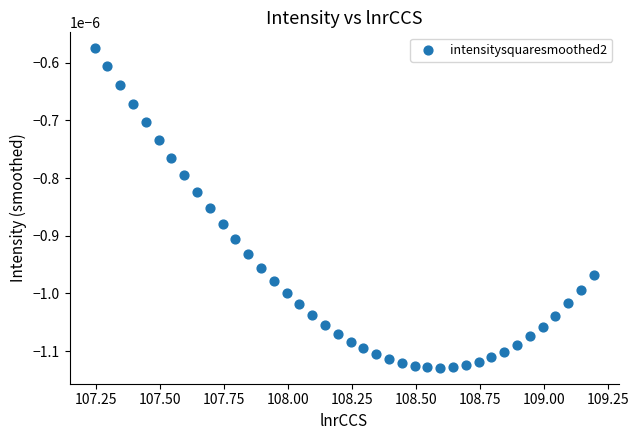

What is the range of X values (max minus min)?

1.9